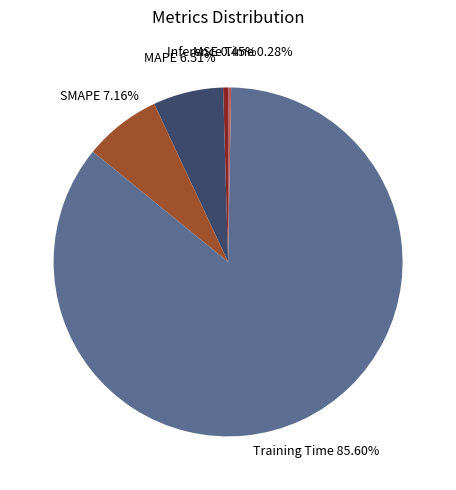

What is the largest slice in the pie chart?

Training Time